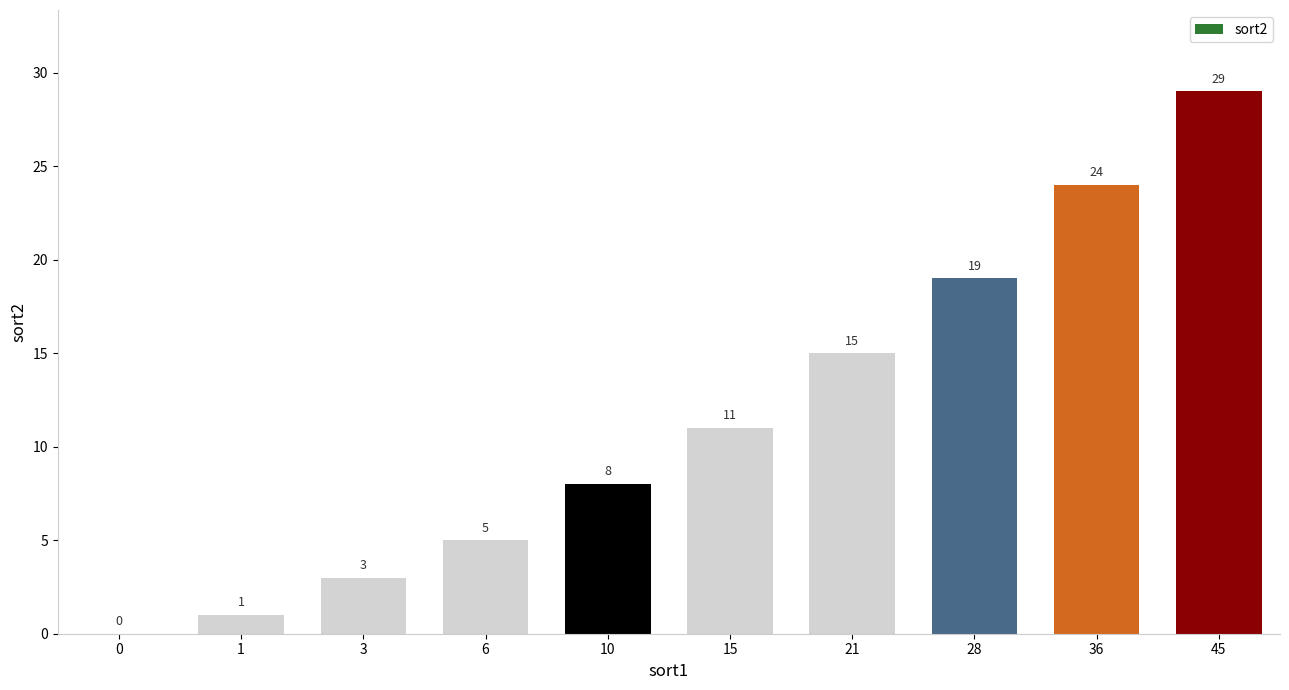

Reading left to right, what are all the values shown in this chart?

0=0	1=1	3=3	6=5	10=8	15=11	21=15	28=19	36=24	45=29